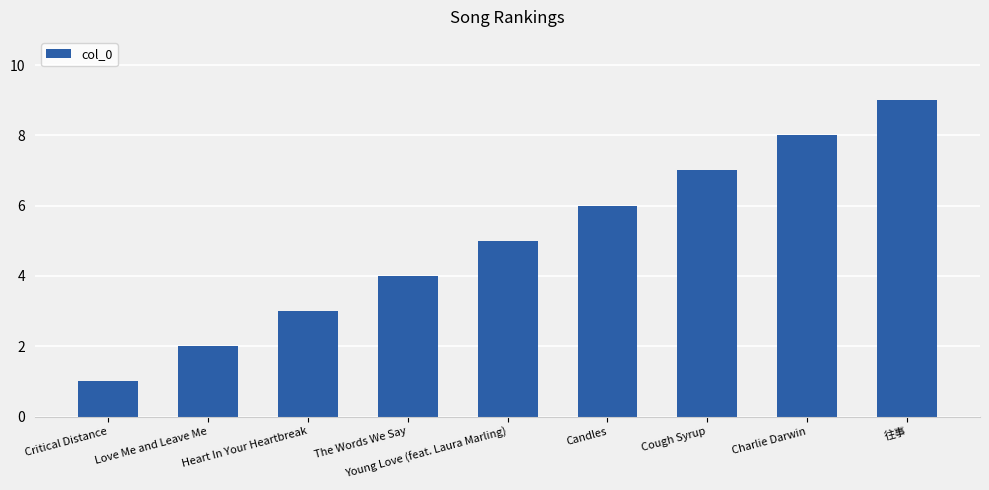

Rank the categories by value from lowest to highest.

Critical Distance, Love Me and Leave Me, Heart In Your Heartbreak, The Words We Say, Young Love (feat. Laura Marling), Candles, Cough Syrup, Charlie Darwin, 往事